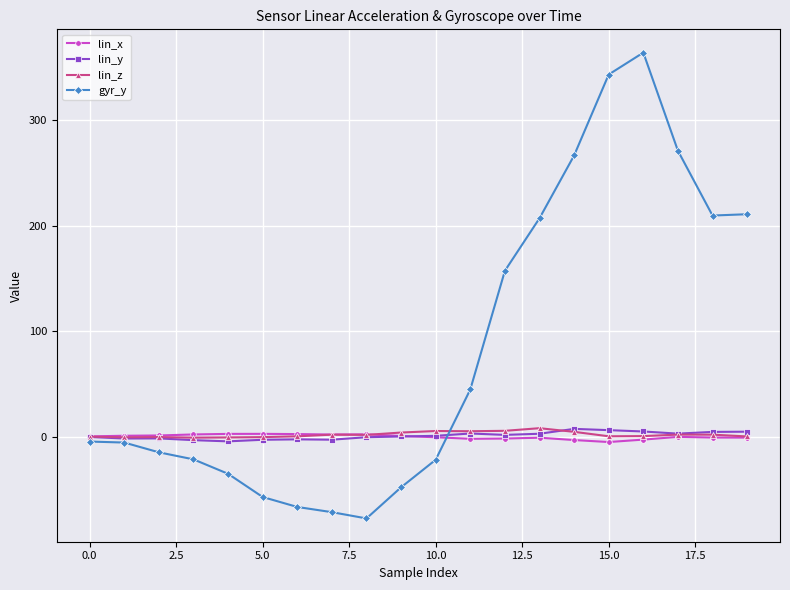

True or false: lin_x has more than 1 points higher than both neighbors.

True